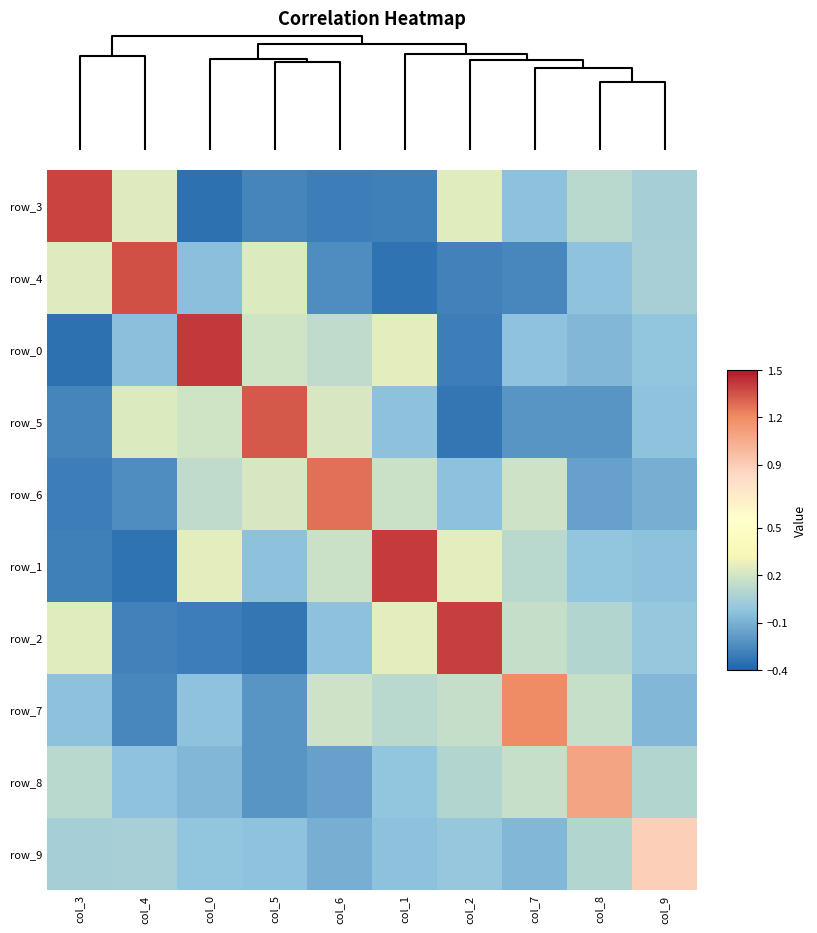

What is the smallest value displayed?

-0.4